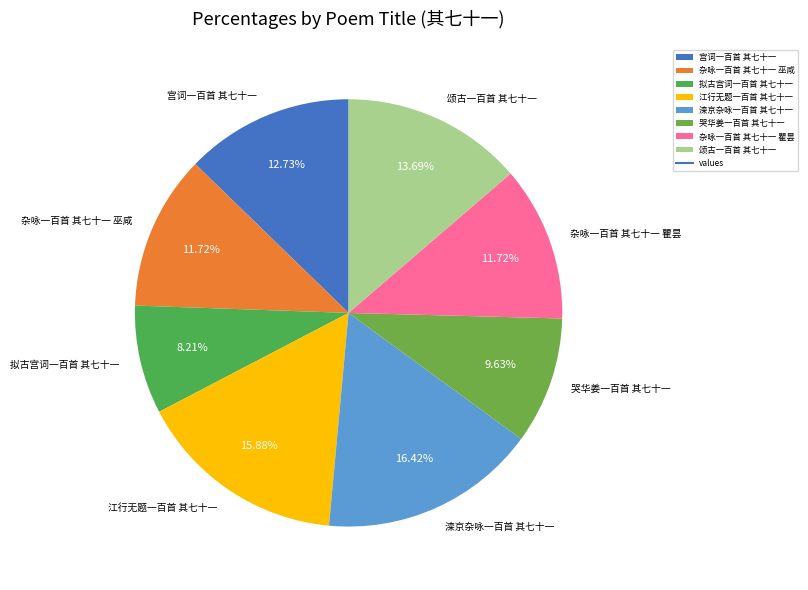

How much of the chart is everything except 拟古宫词一百首 其七十一?

91.8%